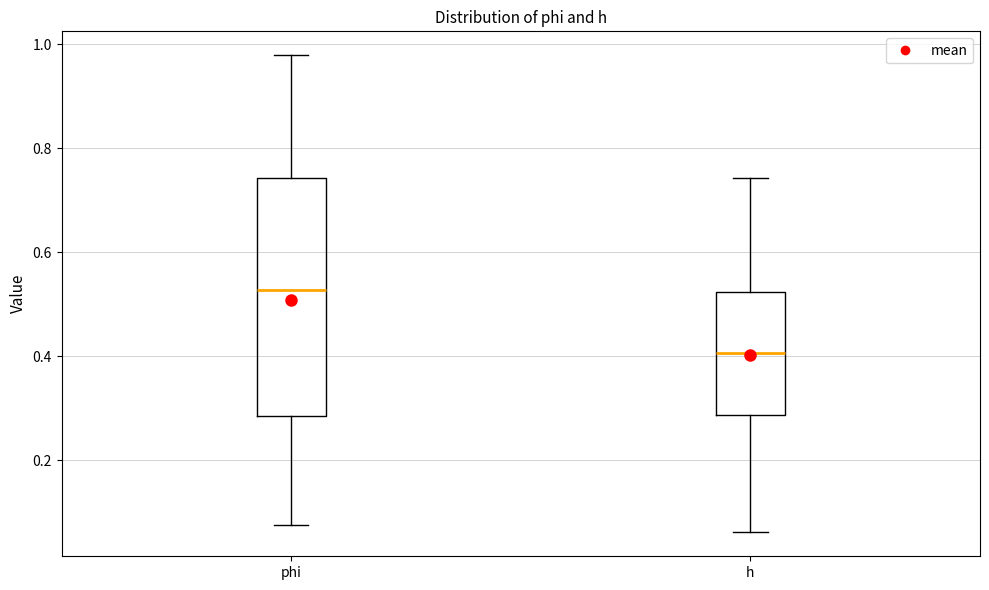

Reading left to right, transcribe this box plot: for each box, give where its median line is, the range the box spans, and where its two whiskers end, as read against the y-axis. The values are not printed on the chart, so give them approximately, as read against the axis.

phi: median 0.52, box 0.28 to 0.74, whiskers 0.08 to 0.98
h: median 0.40, box 0.28 to 0.52, whiskers 0.06 to 0.74